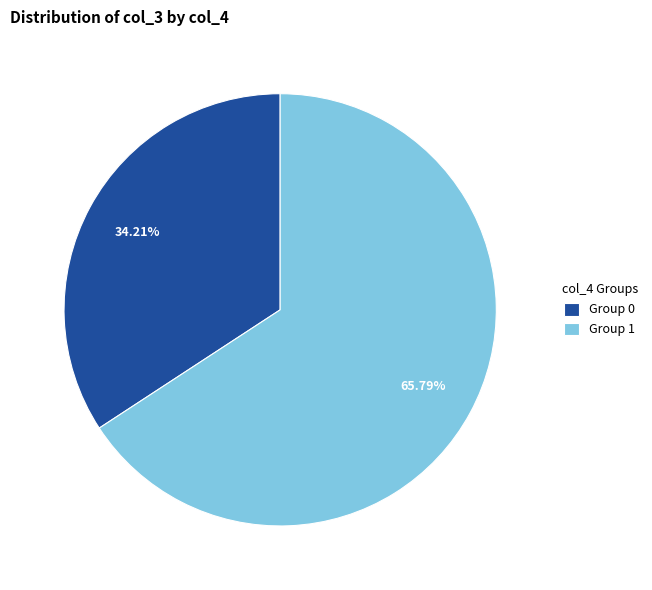

How many segments does this pie chart have?

2